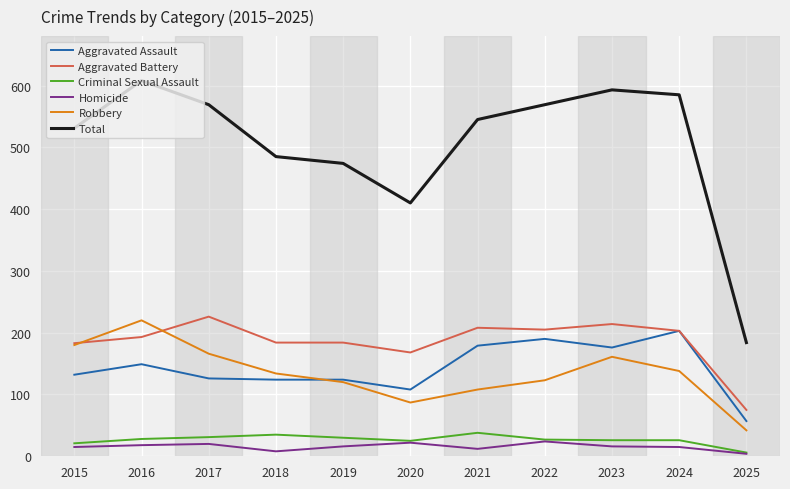

Is it true that Robbery equals 68 at 2015?

False